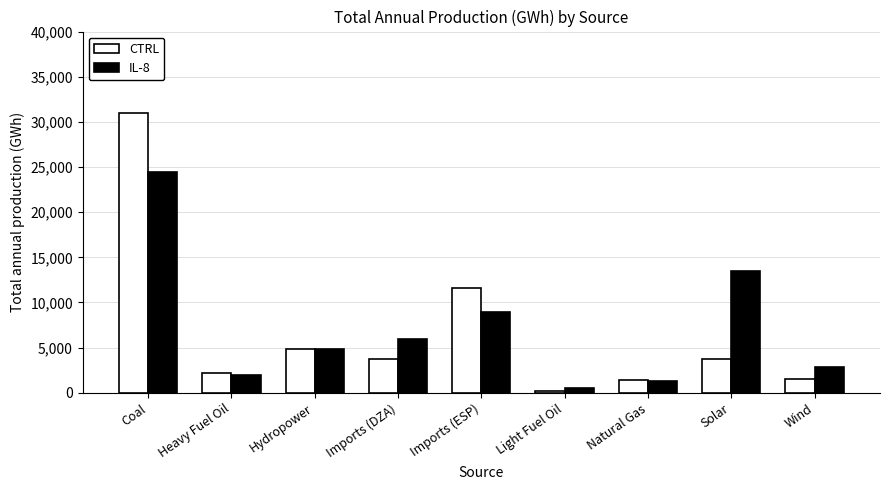

Is the value of CTRL at Heavy Fuel Oil greater than the value of IL-8 at Natural Gas?

Yes